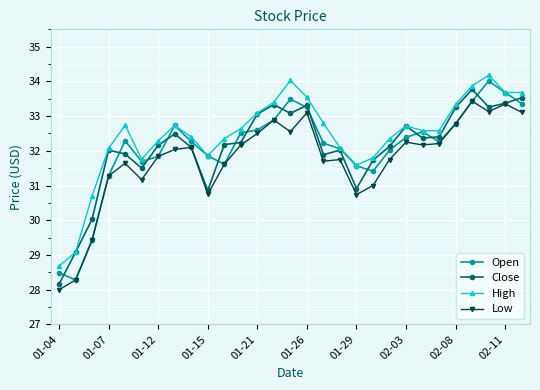

Does the chart have visible grid lines?

Yes